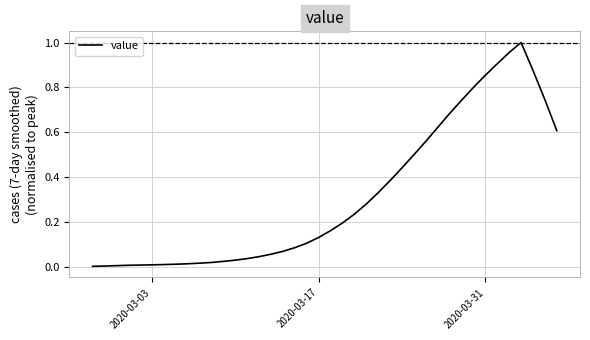

True or false: the data shows 1.4 at 2020-03-31.

False